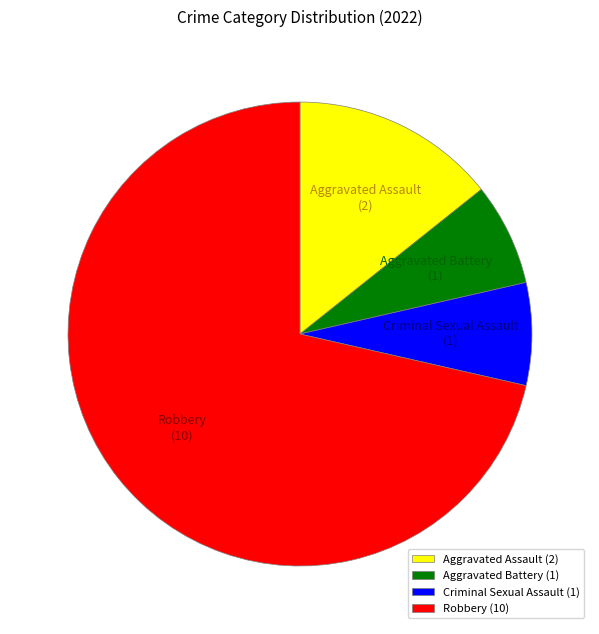

Approximately how many times larger is the value at Aggravated Assault compared to Aggravated Battery?

2.0